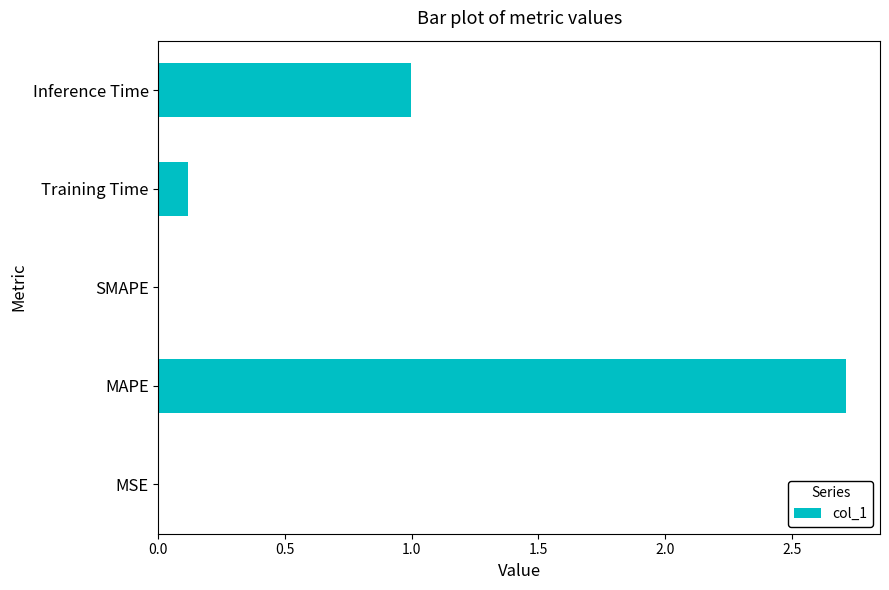

What is the sum of the values at SMAPE and Inference Time?

1.0